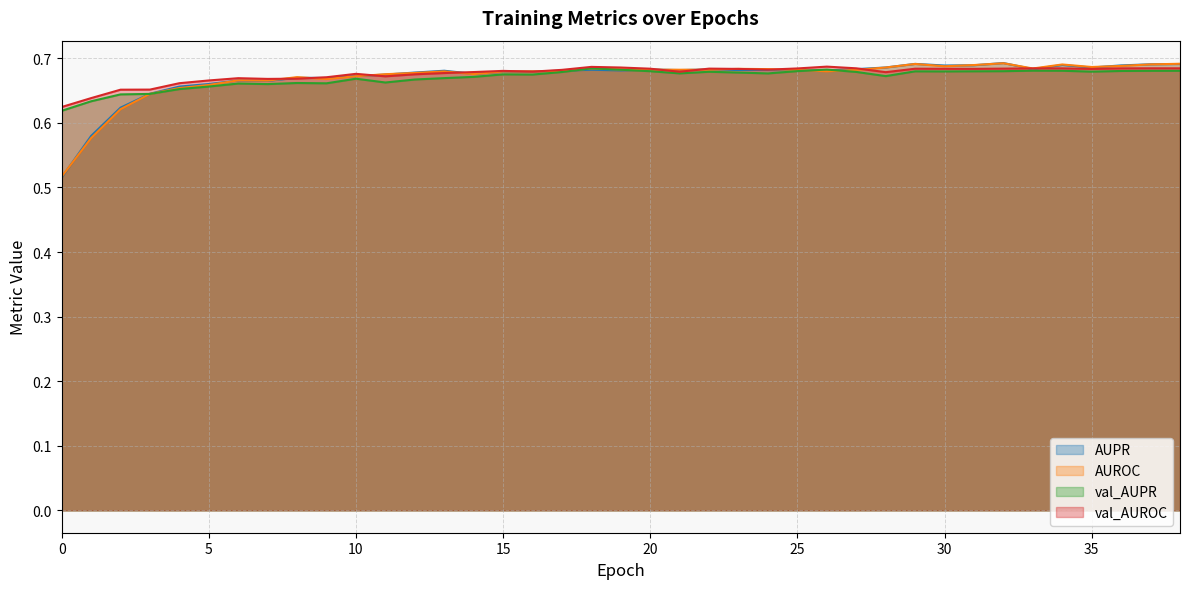

At which category does AUROC reach its first local peak?

6